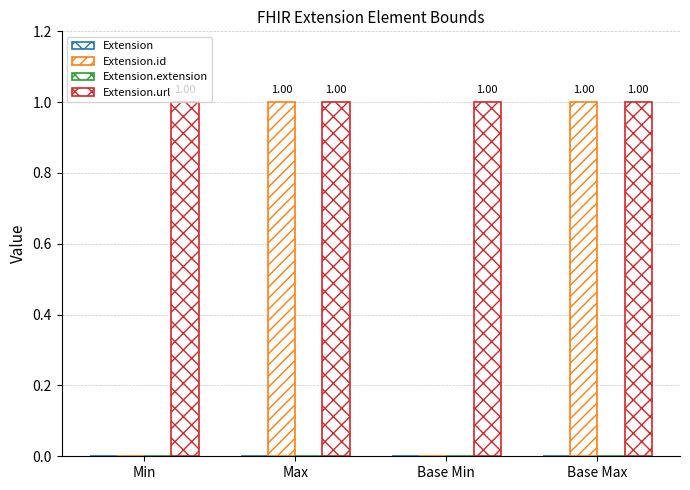

Reading left to right, transcribe all the data shown in this chart.

Extension: 0	0	0	0
Extension.id: 0	1	0	1
Extension.extension: 0	0	0	0
Extension.url: 1	1	1	1